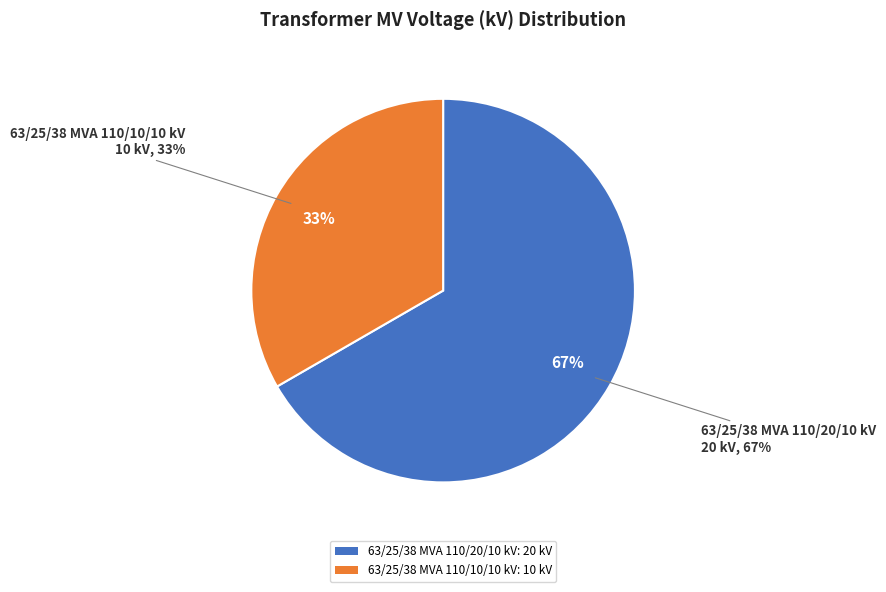

To the nearest percent, what is the average slice percentage?

50%